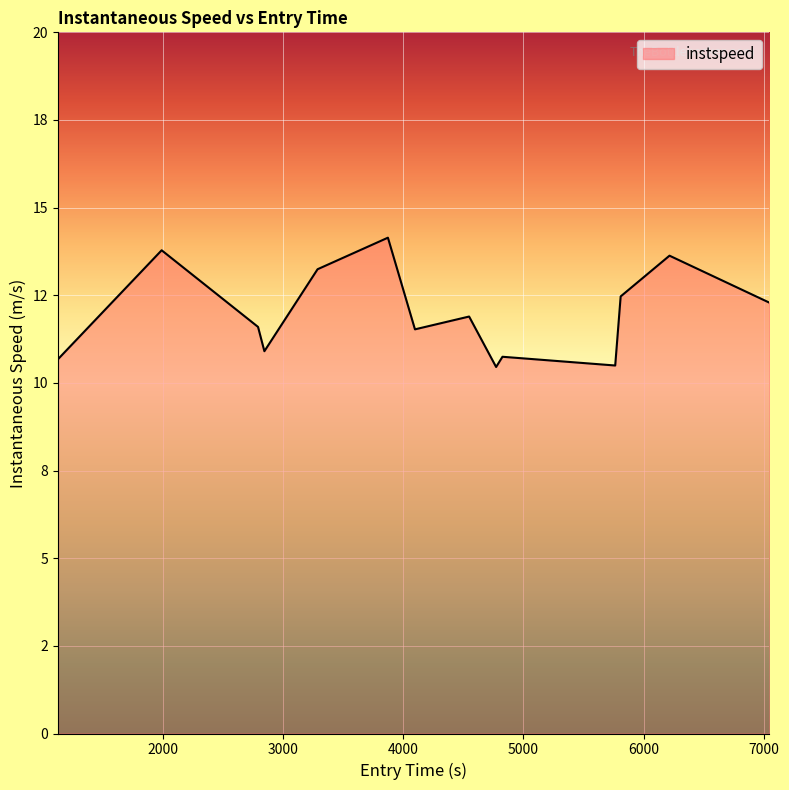

Does the chart have visible grid lines?

Yes